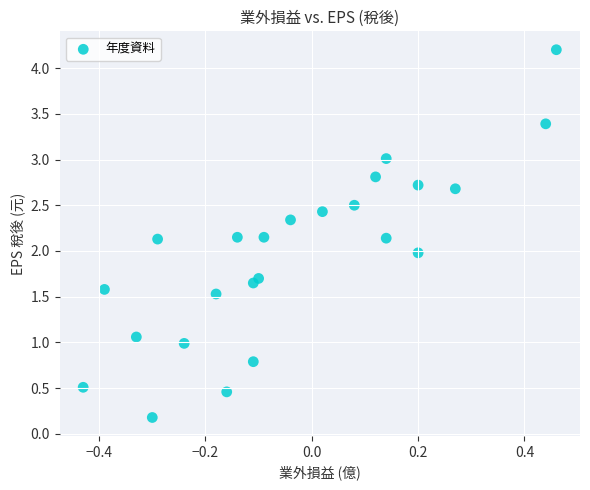

What is the range of Y values (max minus min)?

4.0